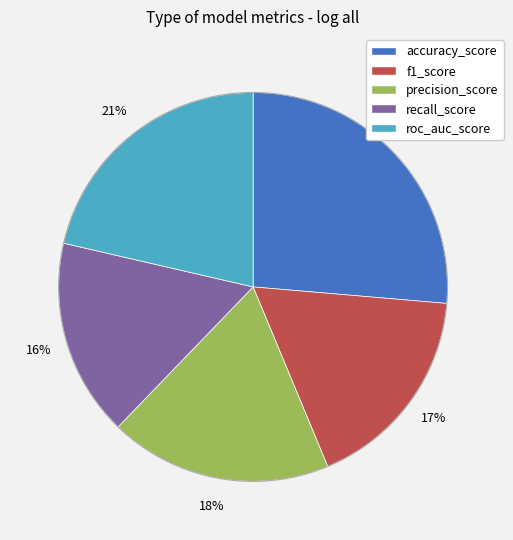

What is the largest slice in the pie chart?

accuracy_score